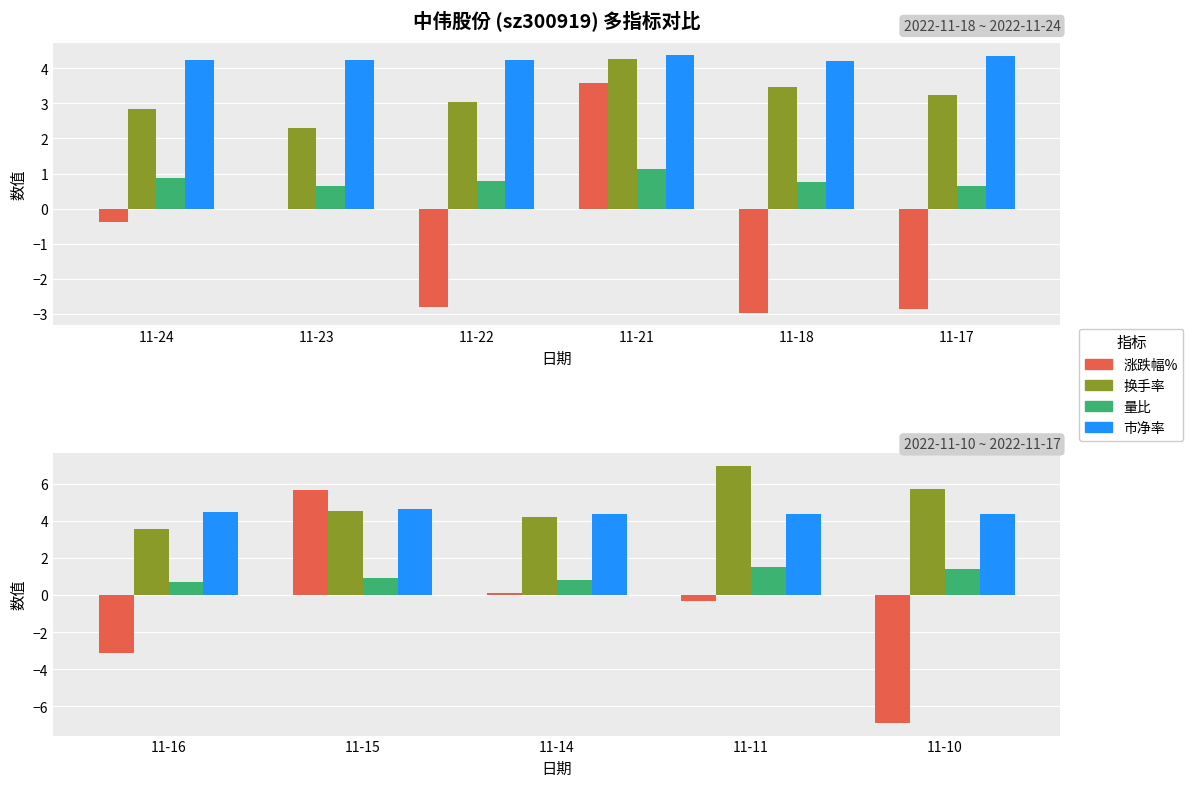

What are all the series names shown in the legend?

涨跌幅%, 换手率, 量比, 市净率